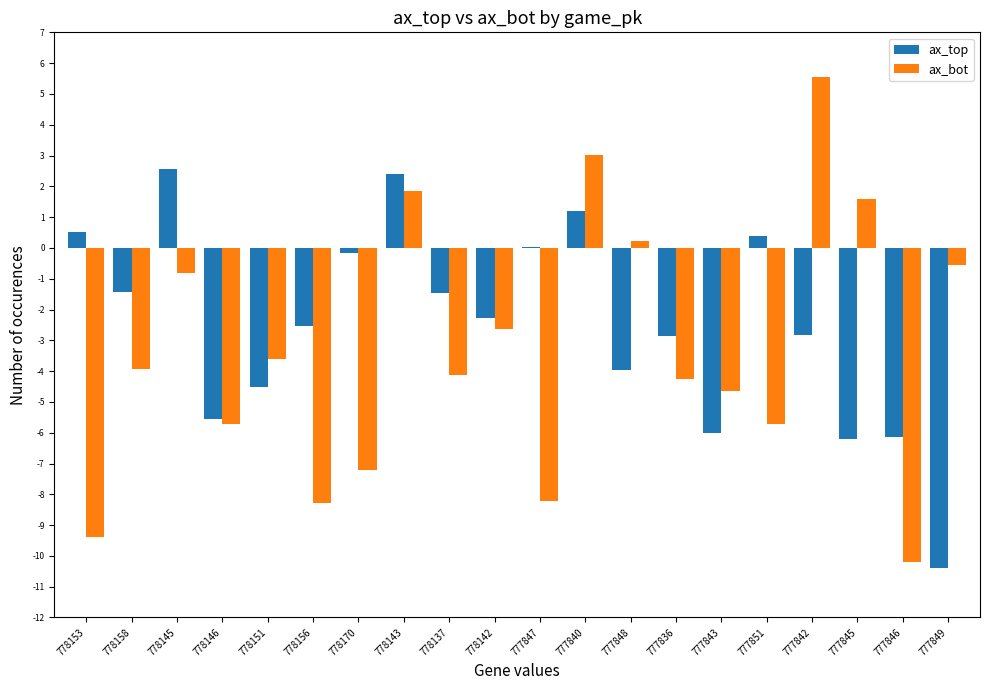

How many positive values does the ax_bot series have?

5